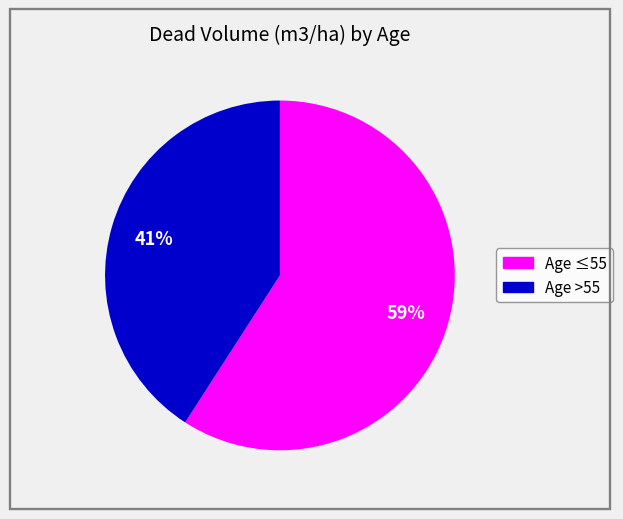

How many slices are in this pie chart?

2